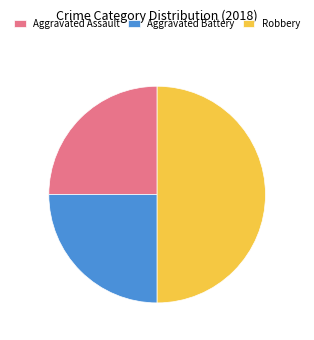

Does Aggravated Battery represent more than half of the total?

No